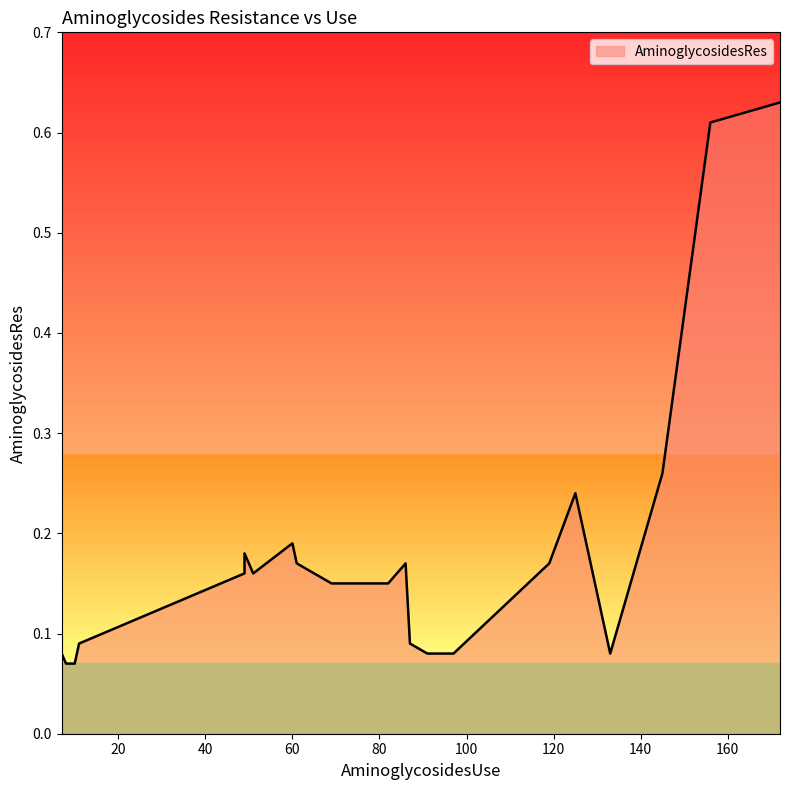

At which label is the value closest to 0?

10